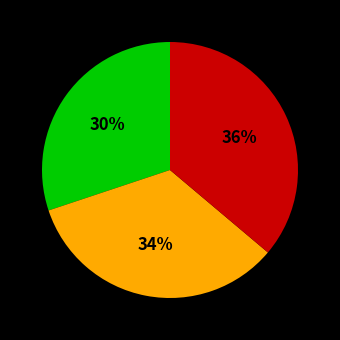

Does any single category account for the majority?

No